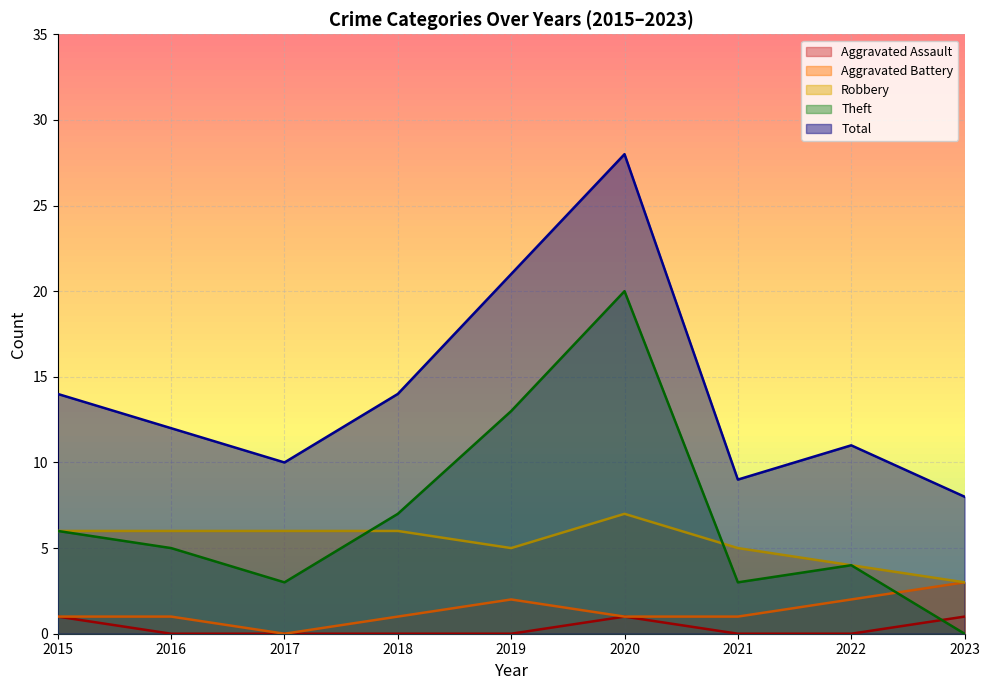

True or false: Total and Aggravated Assault intersect in this chart.

False